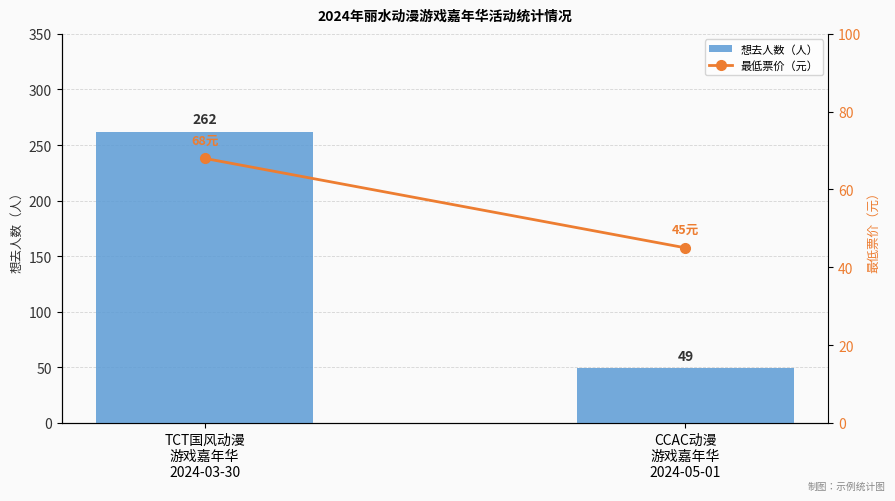

Reading right to left, list all the values displayed in this chart.

想去人数（人）: CCAC动漫
游戏嘉年华
2024-05-01=49	TCT国风动漫
游戏嘉年华
2024-03-30=262
最低票价（元）: CCAC动漫
游戏嘉年华
2024-05-01=45	TCT国风动漫
游戏嘉年华
2024-03-30=68